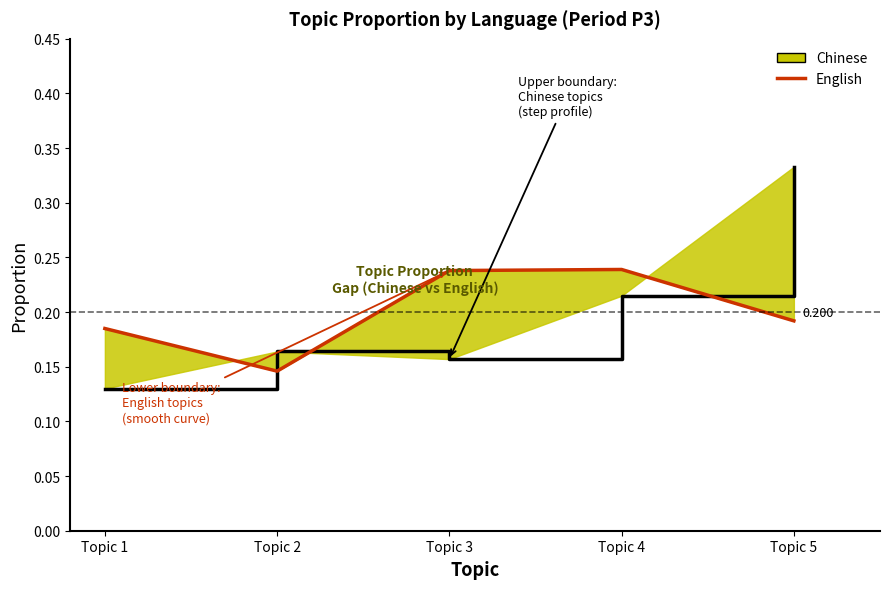

How many points are higher than both their immediate neighbors (excluding endpoints)?

1